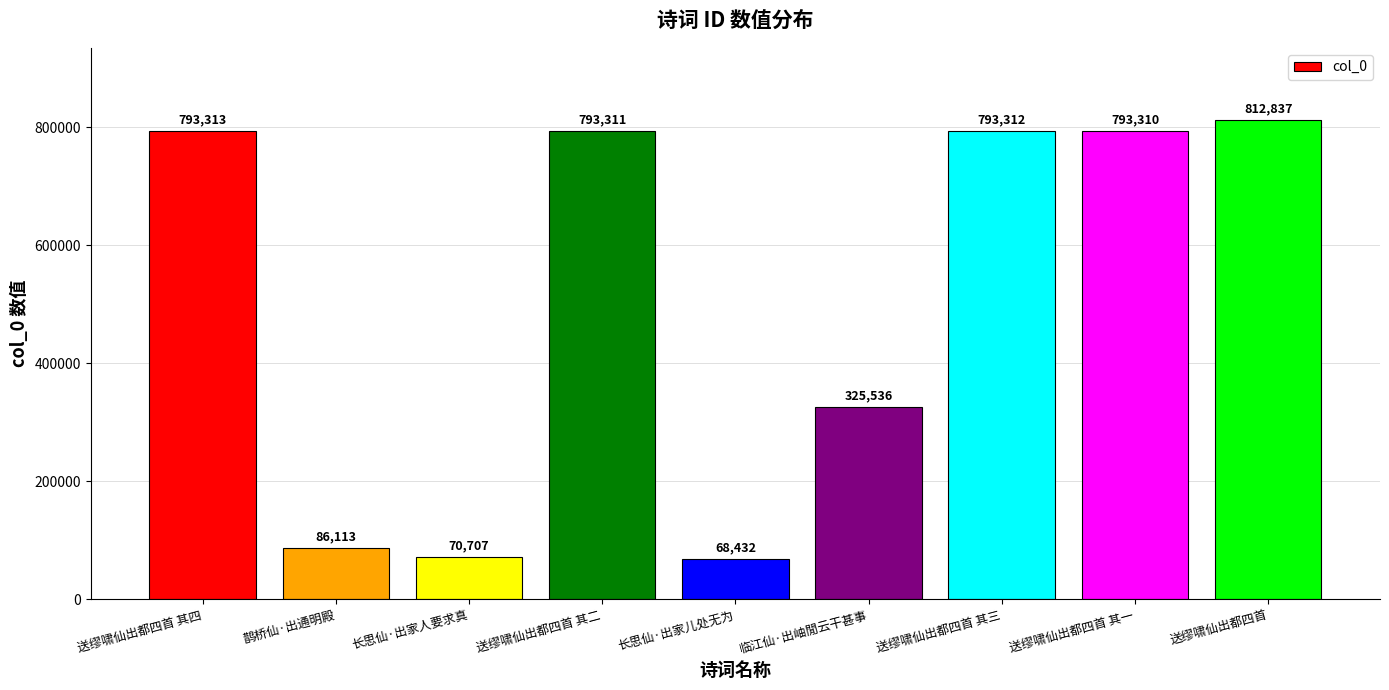

Rank the categories by value from lowest to highest.

长思仙·出家儿处无为, 长思仙·出家人要求真, 鹊桥仙·出通明殿, 临江仙·出岫閒云干甚事, 送缪啸仙出都四首 其一, 送缪啸仙出都四首 其二, 送缪啸仙出都四首 其三, 送缪啸仙出都四首 其四, 送缪啸仙出都四首